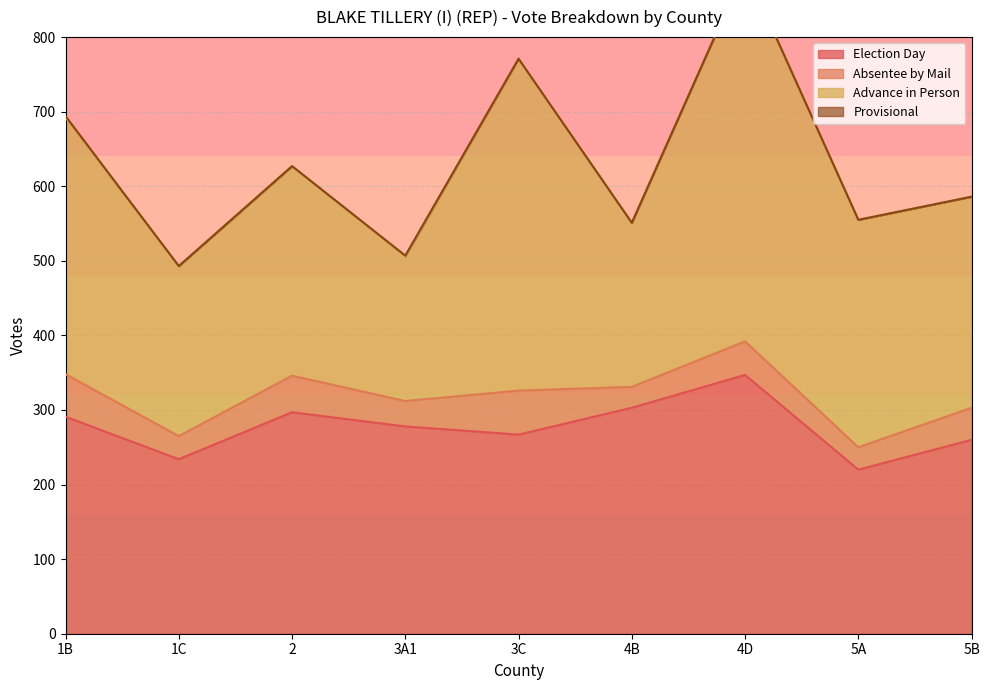

Is the value of Election Day at 1B greater than the value of Provisional at 1C?

Yes